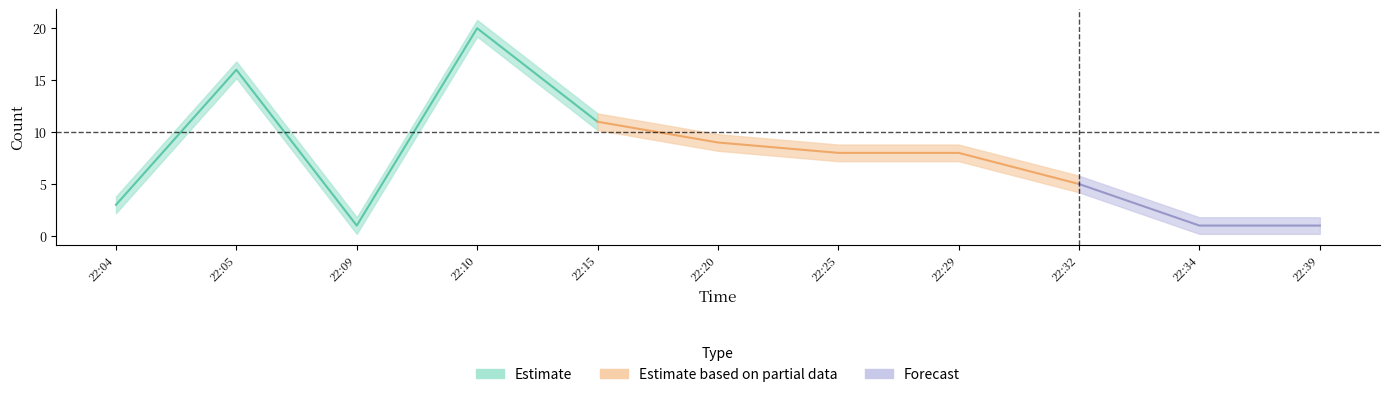

True or false: the data shows 5 at 2019-04-09 22:20:00.

False